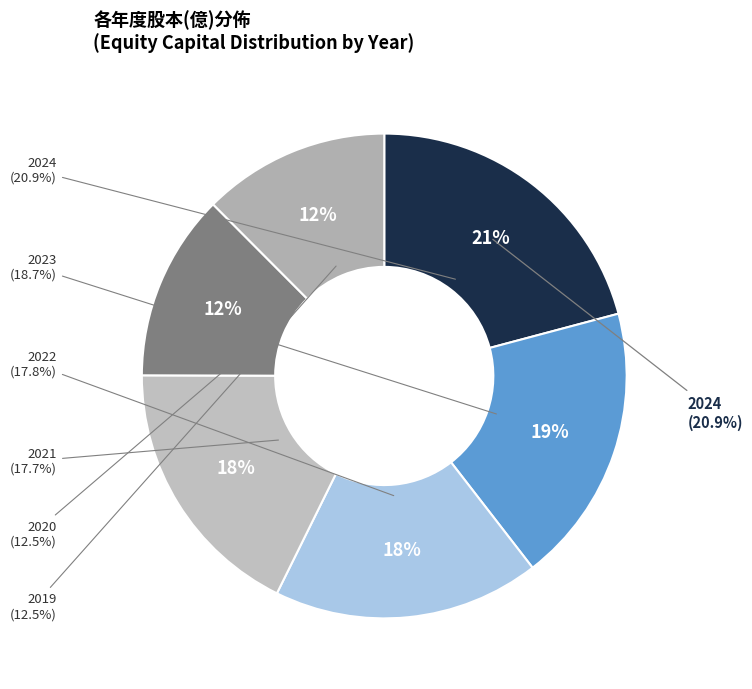

Which slice is the smallest?

2020